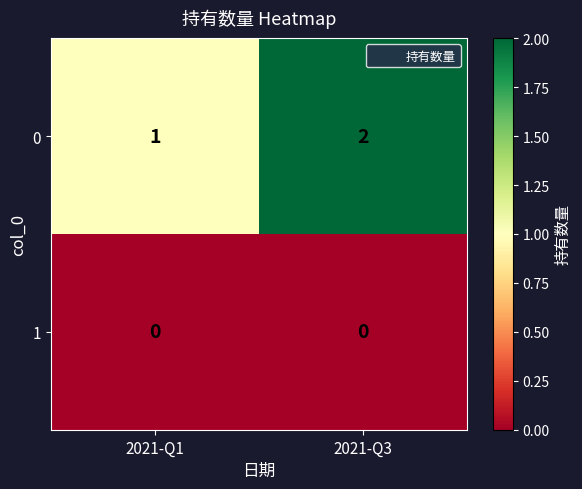

The value of 0 at 2021-Q1 is 2. True or false?

False